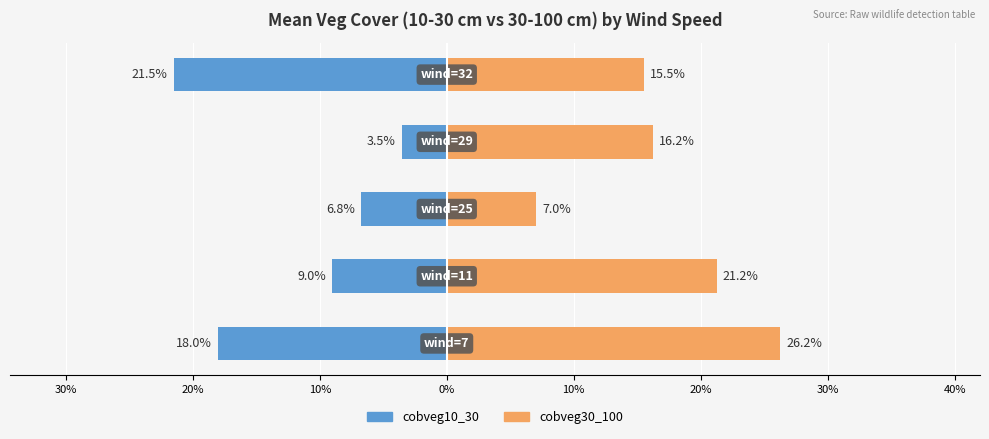

At how many categories does at least one series exceed -9?

5